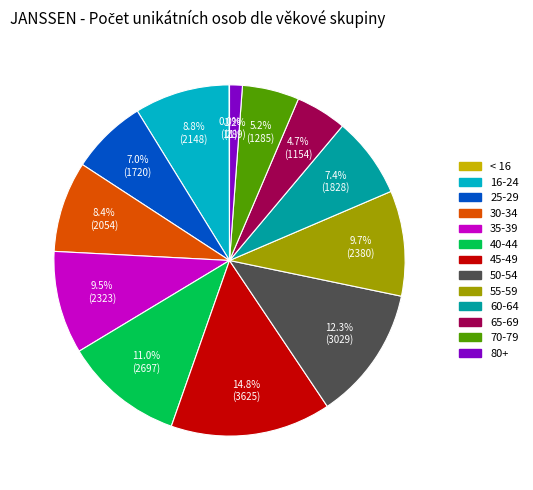

To the nearest percent, what is the average slice percentage?

8%